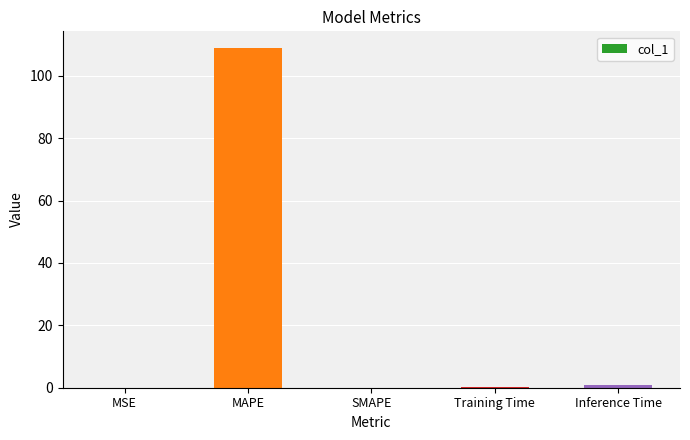

Between MAPE and Inference Time, which is larger?

MAPE